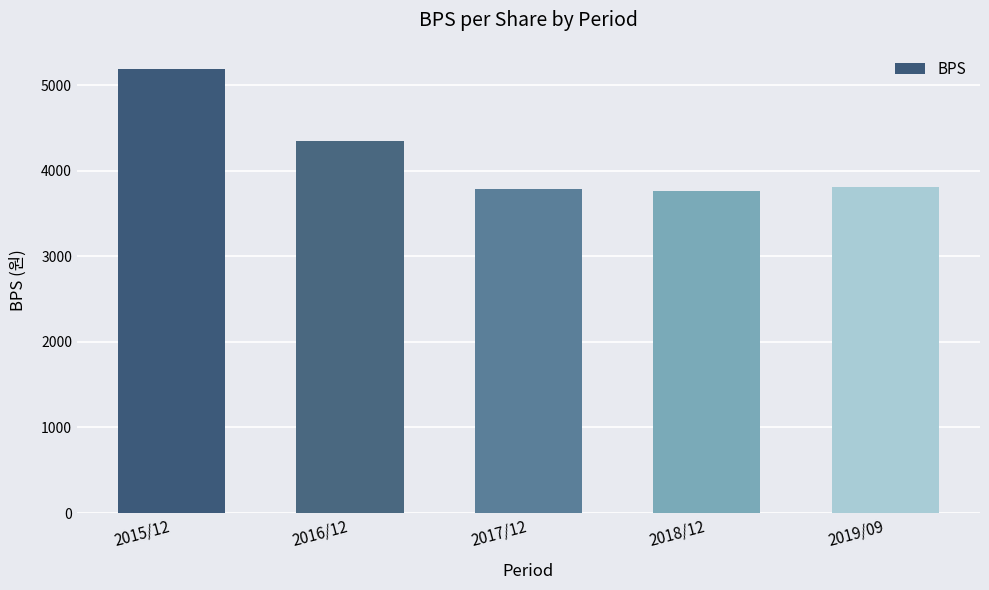

Does the chart contain stacked bars?

No